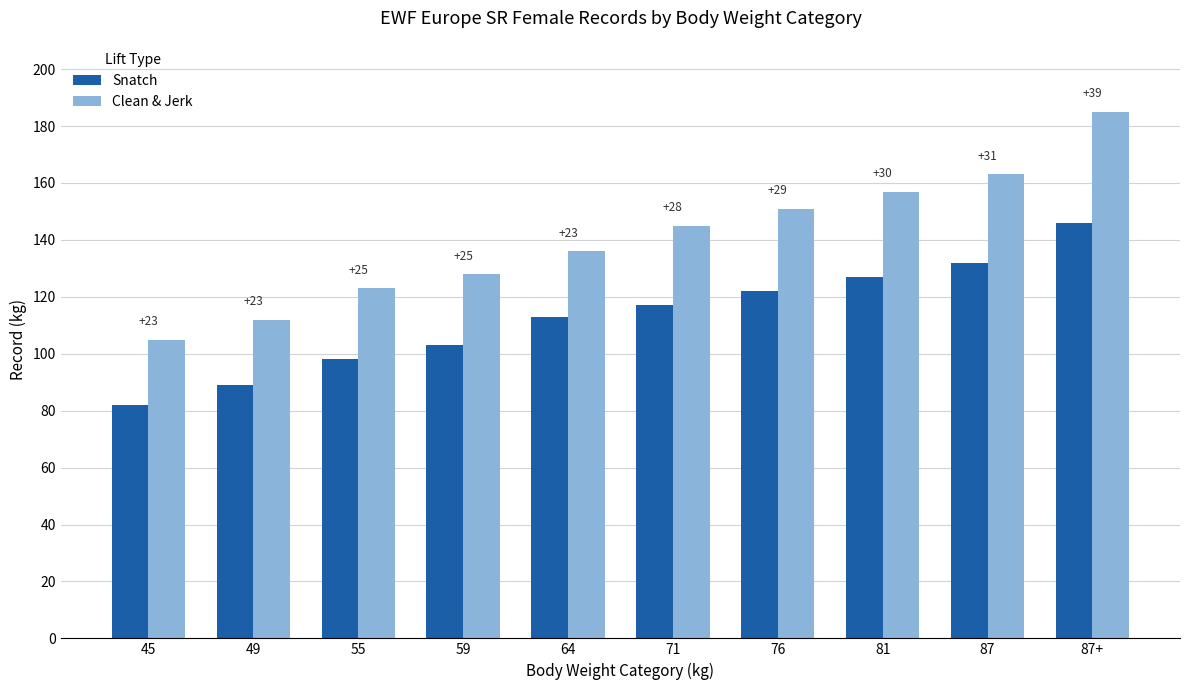

What is the label of the 9th bar from the right?

49